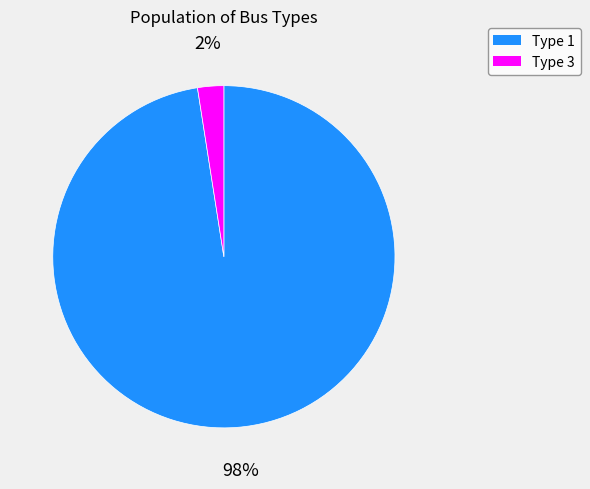

To the nearest percent, what percentage of the pie is Type 1?

98%